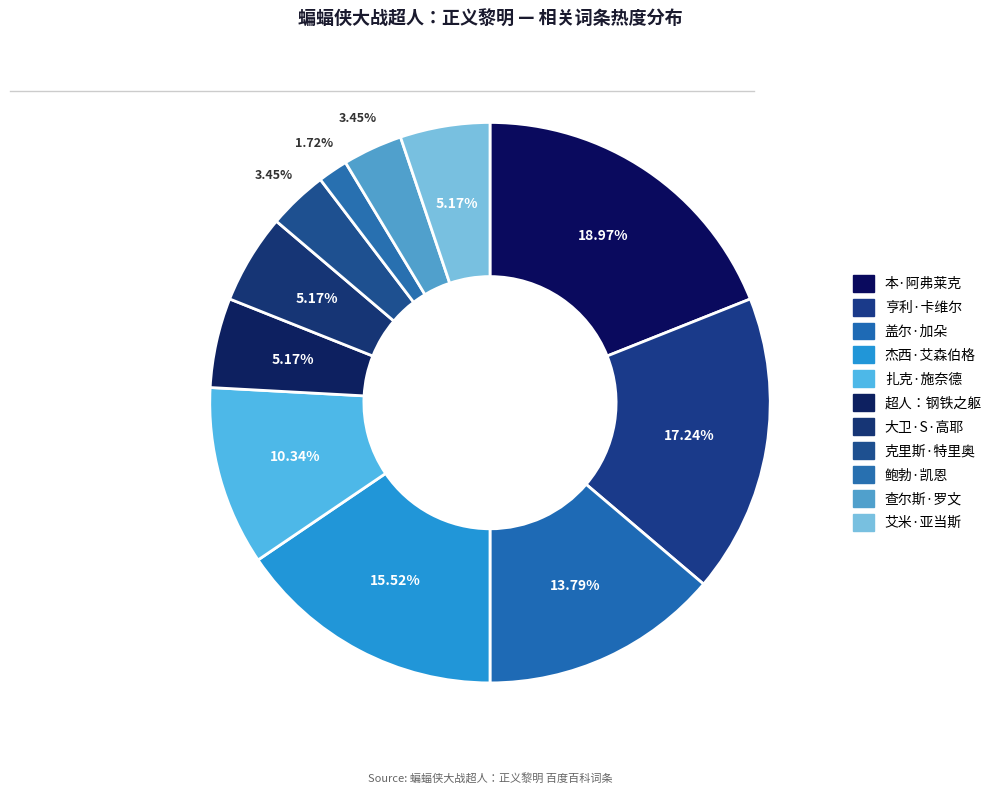

How many segments does this pie chart have?

11